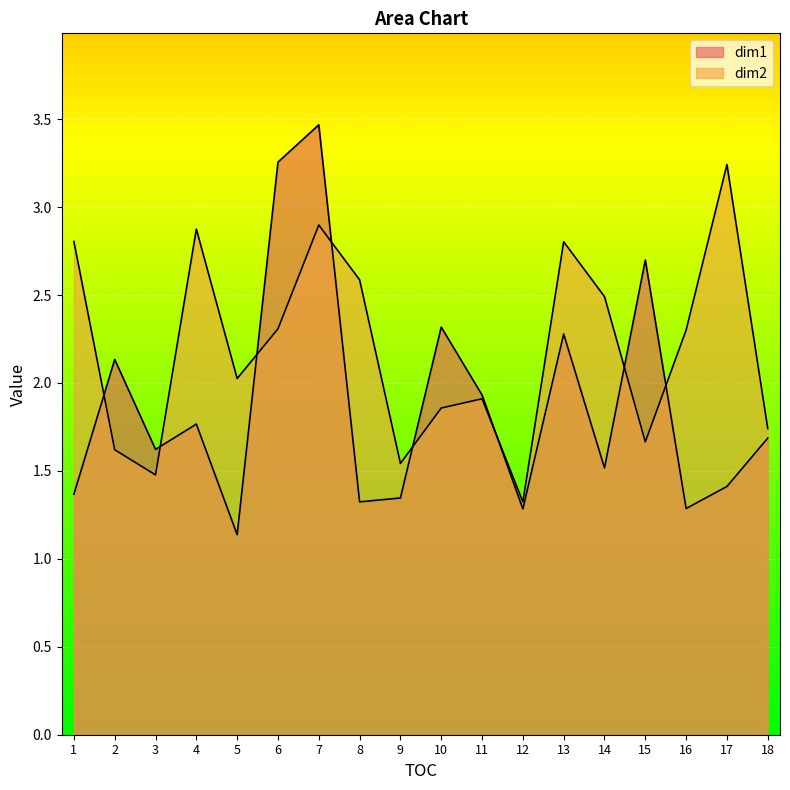

At 18, list the series in order from smallest to largest.

dim1, dim2